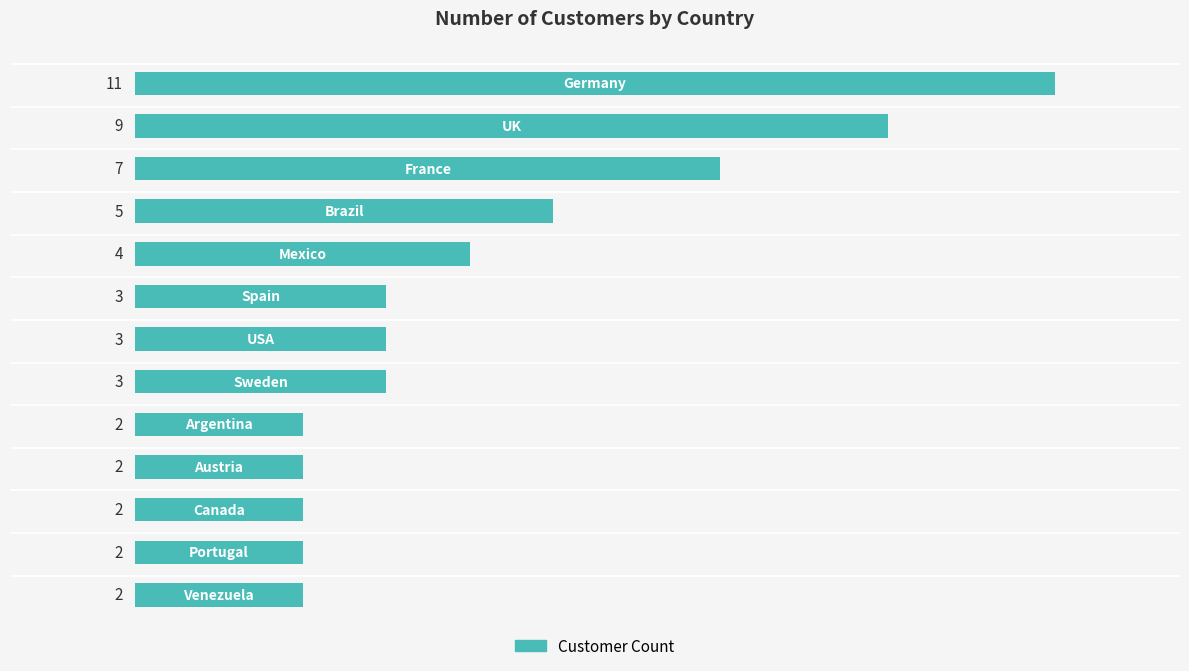

What is the difference between the second highest and second lowest values?

7